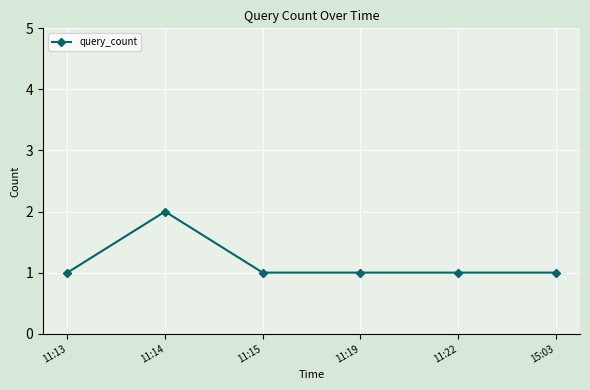

Is it true that the value at 11:14 is 2?

True